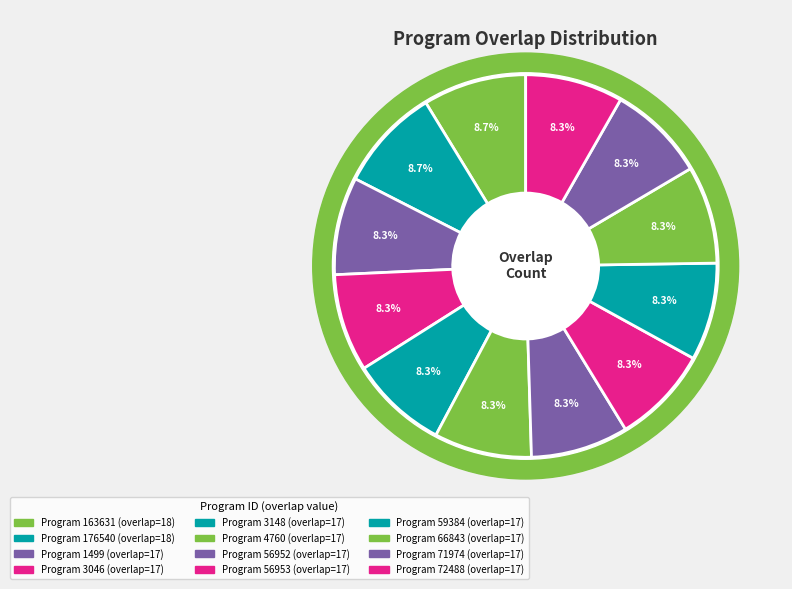

Does any single category account for the majority?

No